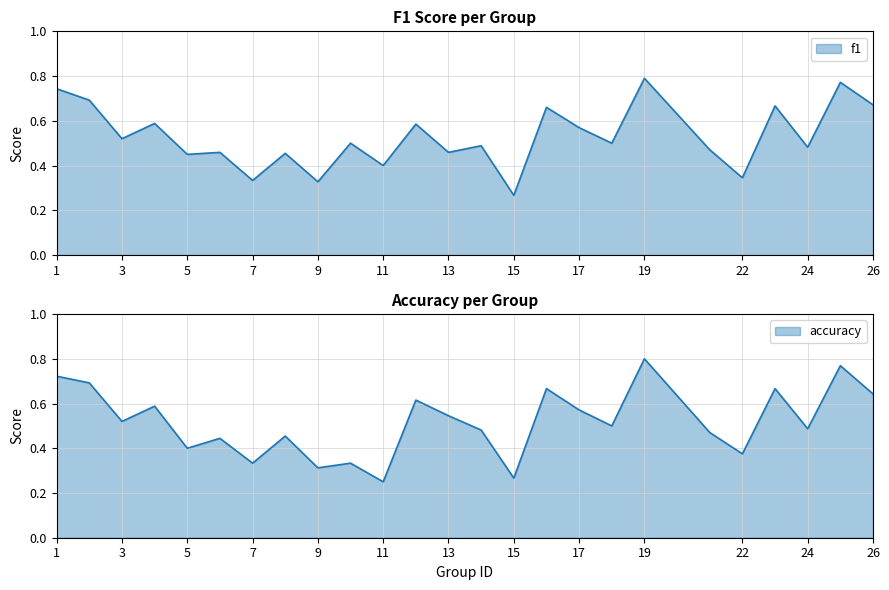

The accuracy series shows 0.3 at 15. True or false?

True